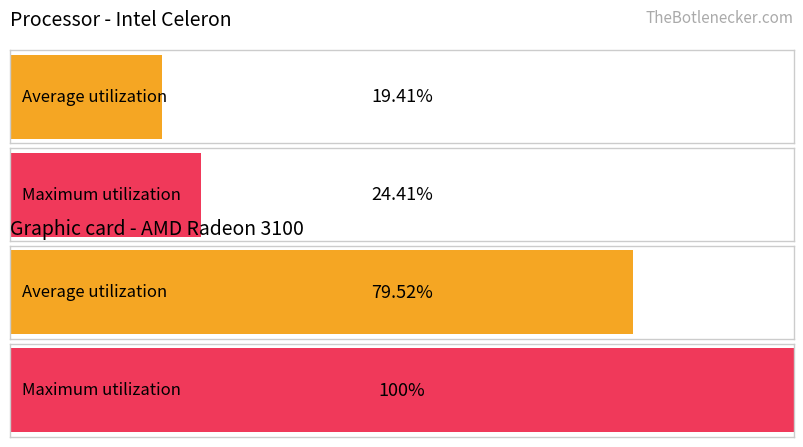

How many bars are there in each group?

2